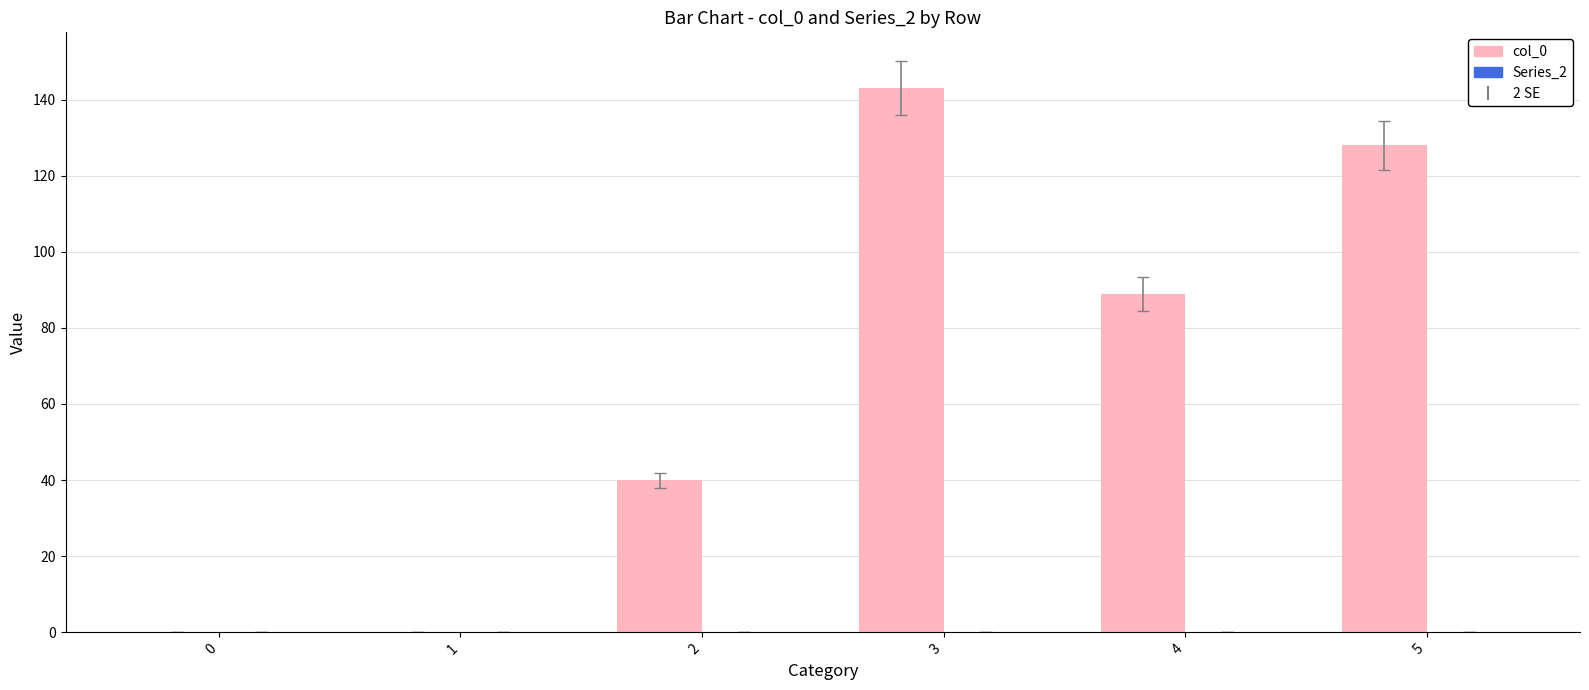

How many categories are shown in the chart?

6